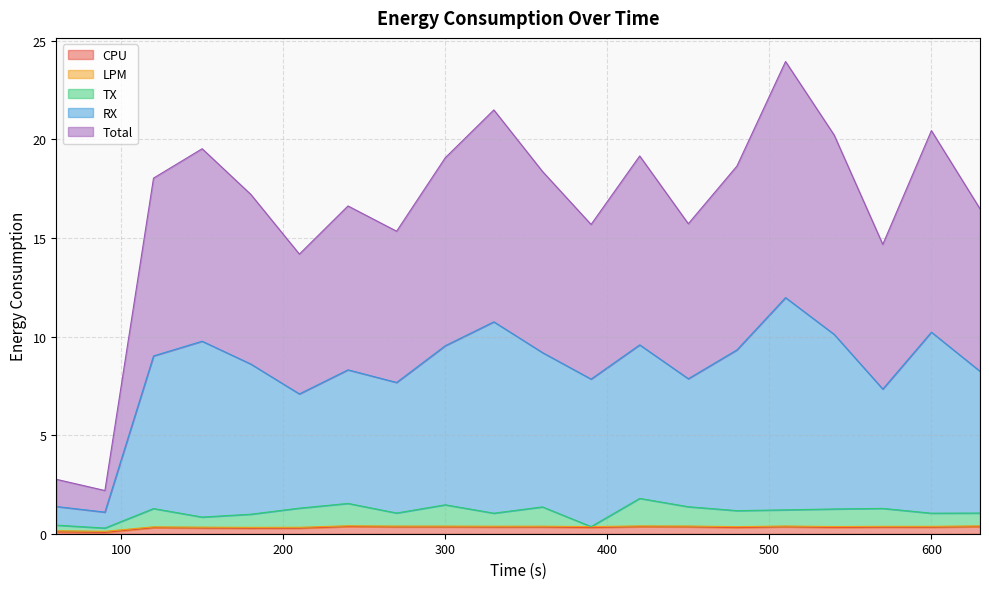

List the labels in order of LPM value, largest first.

240, 630, 420, 510, 450, 270, 300, 360, 330, 570, 600, 540, 390, 480, 120, 150, 210, 180, 60, 90